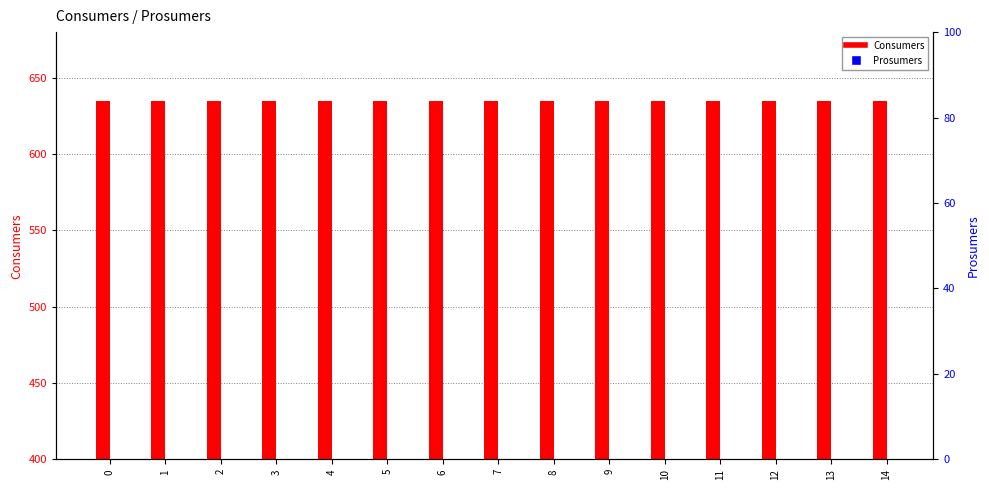

At how many categories does at least one series exceed 623?

15